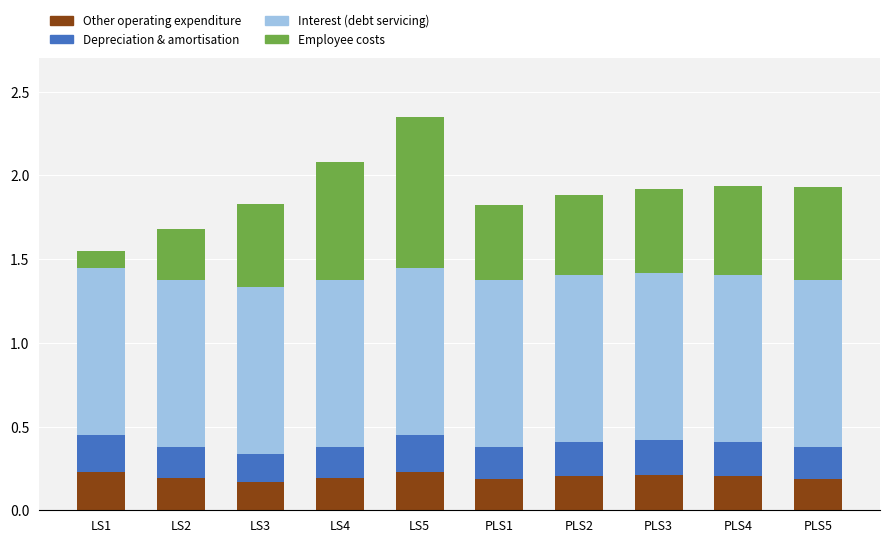

At which category is the sum across all series the highest?

LS5